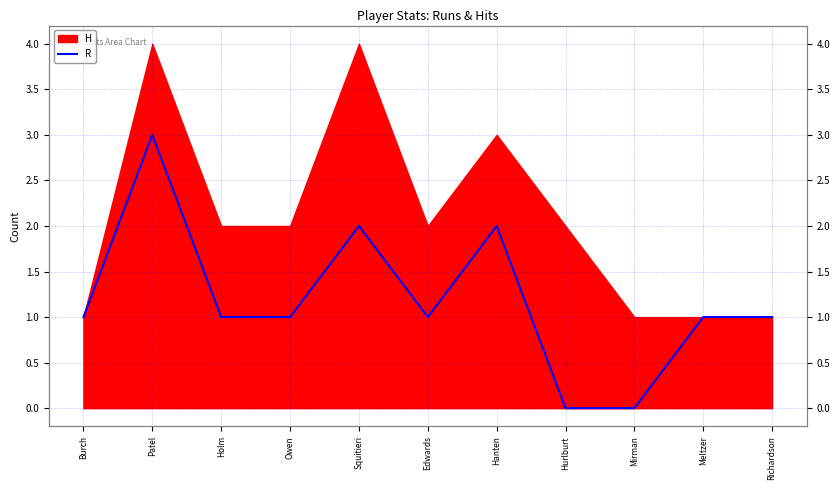

How many data points are less than 1?

2